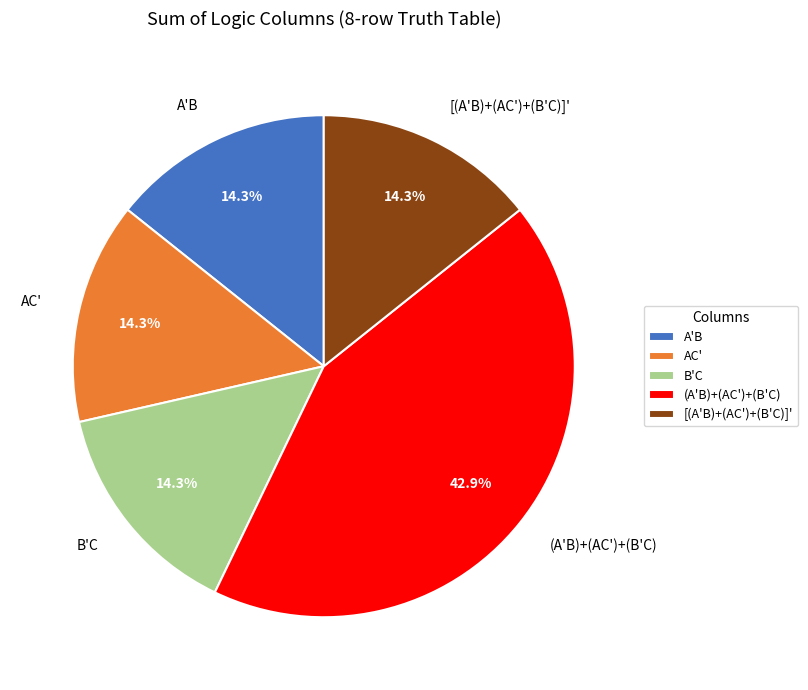

How many segments does this pie chart have?

5